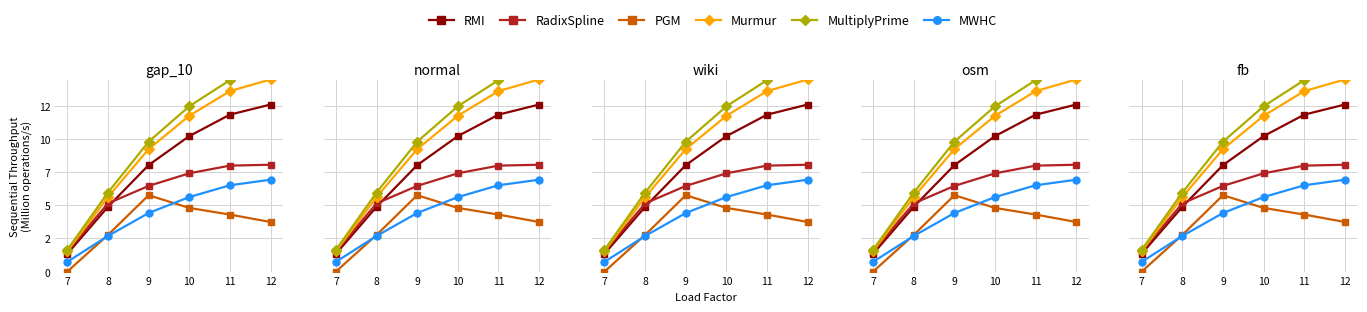

Which series has the largest total across all categories?

MultiplyPrime